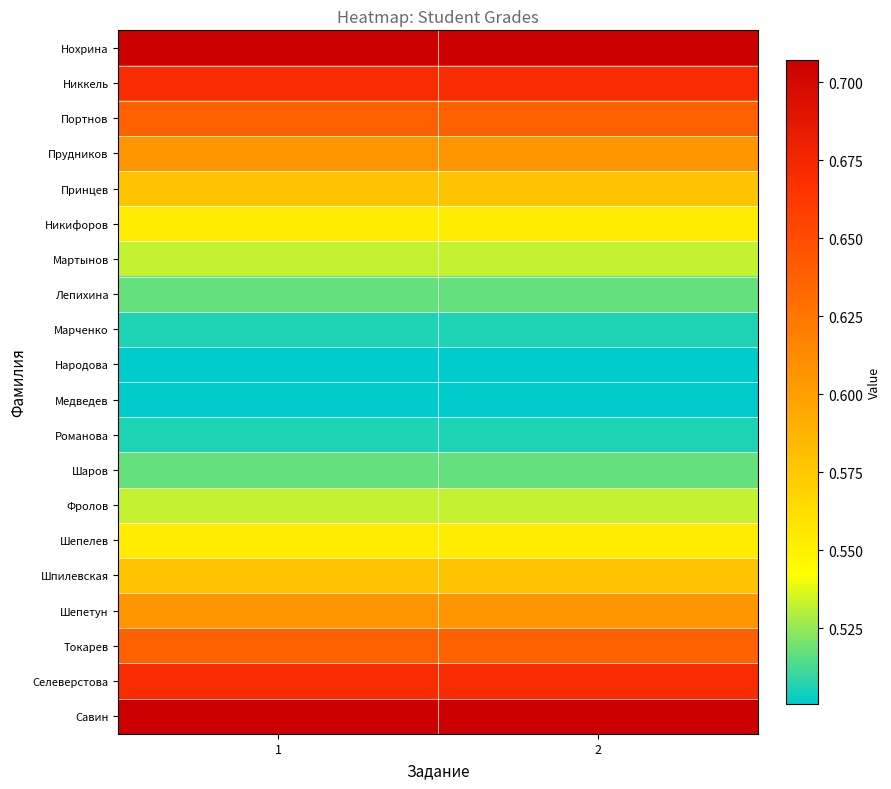

Which series has the largest range (max minus min)?

Нохрина